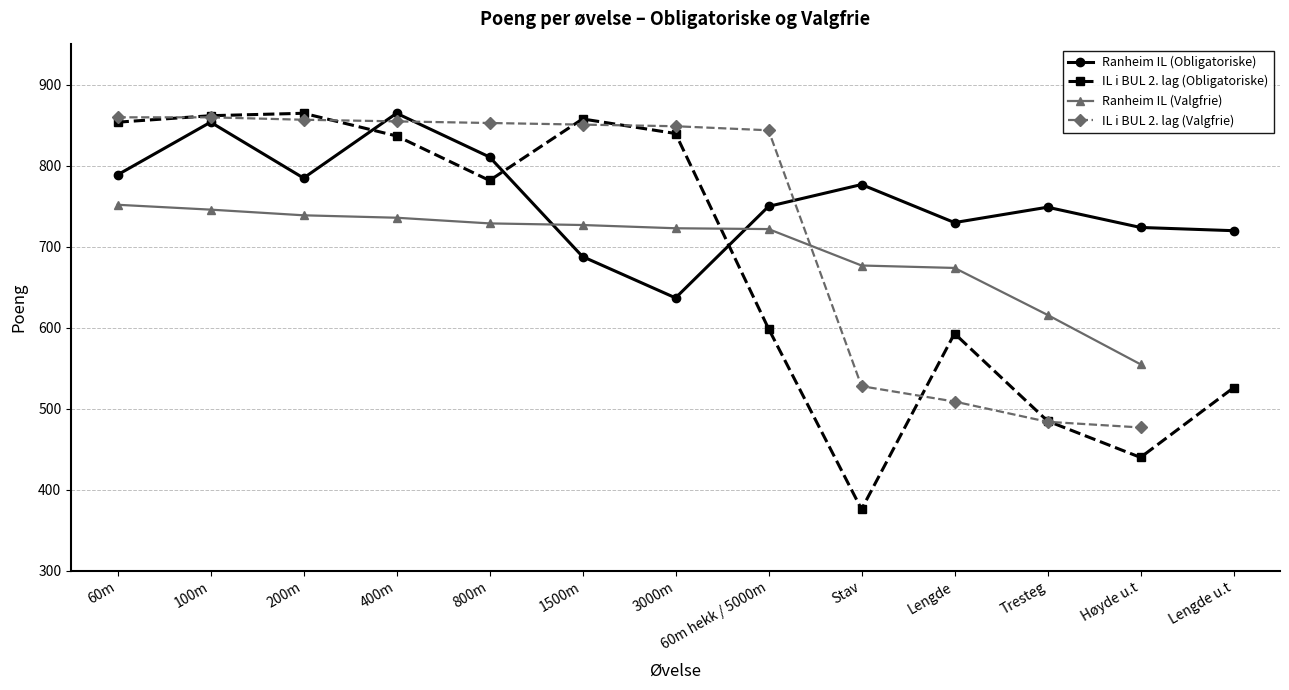

Where does the IL i BUL 2. lag (Valgfrie) series first go above 849?

60m